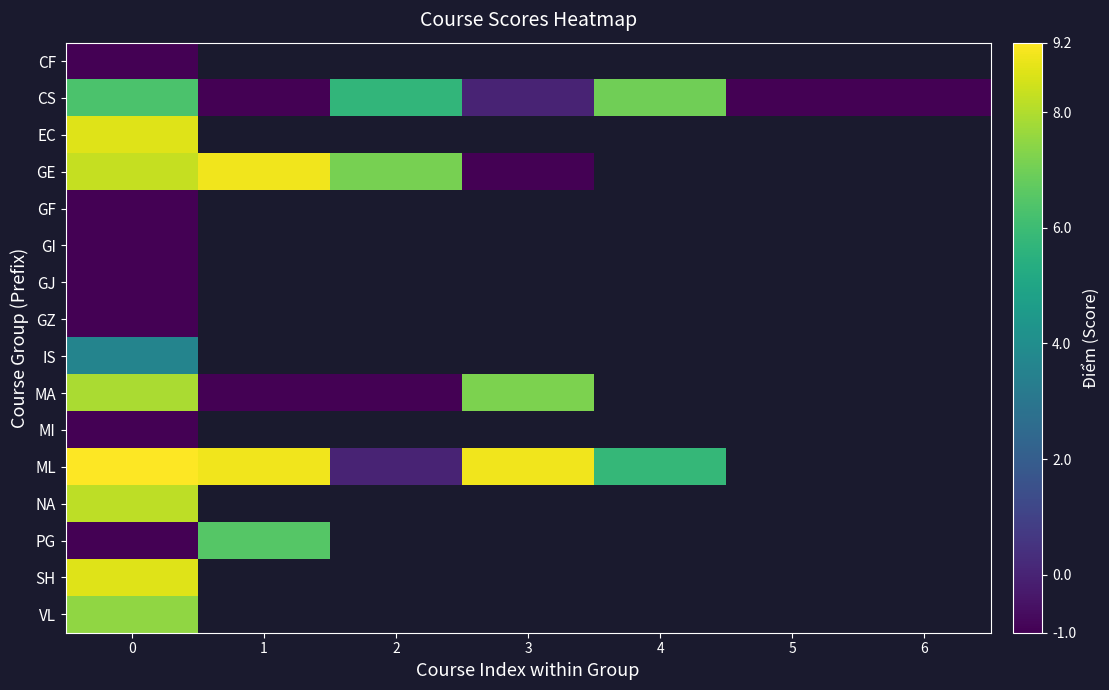

How many series are shown in this chart?

16